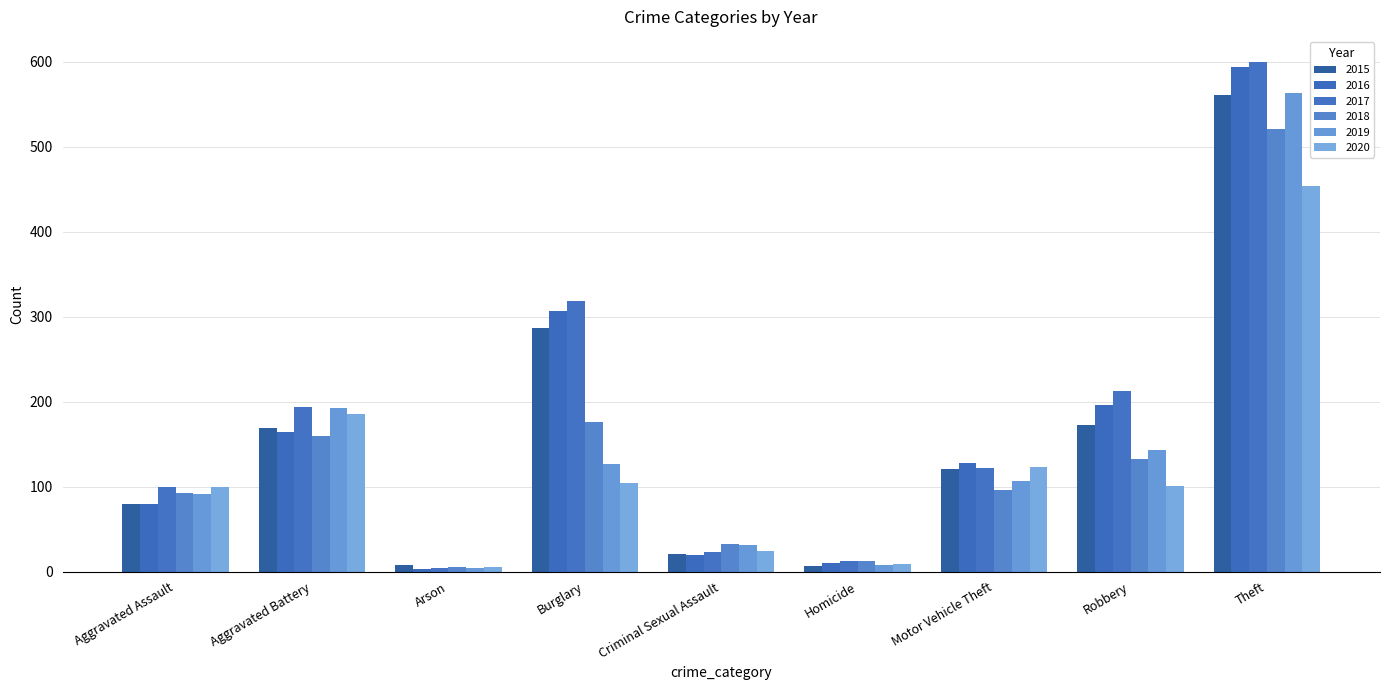

Reading right to left, transcribe all the data shown in this chart.

2015: Theft=561	Robbery=172	Motor Vehicle Theft=121	Homicide=7	Criminal Sexual Assault=21	Burglary=286	Arson=8	Aggravated Battery=169	Aggravated Assault=79
2016: Theft=594	Robbery=196	Motor Vehicle Theft=128	Homicide=10	Criminal Sexual Assault=20	Burglary=307	Arson=3	Aggravated Battery=164	Aggravated Assault=79
2017: Theft=599	Robbery=213	Motor Vehicle Theft=122	Homicide=13	Criminal Sexual Assault=23	Burglary=318	Arson=4	Aggravated Battery=194	Aggravated Assault=99
2018: Theft=521	Robbery=132	Motor Vehicle Theft=96	Homicide=12	Criminal Sexual Assault=33	Burglary=176	Arson=6	Aggravated Battery=160	Aggravated Assault=93
2019: Theft=563	Robbery=143	Motor Vehicle Theft=107	Homicide=8	Criminal Sexual Assault=31	Burglary=127	Arson=4	Aggravated Battery=193	Aggravated Assault=91
2020: Theft=453	Robbery=101	Motor Vehicle Theft=123	Homicide=9	Criminal Sexual Assault=24	Burglary=104	Arson=5	Aggravated Battery=186	Aggravated Assault=99